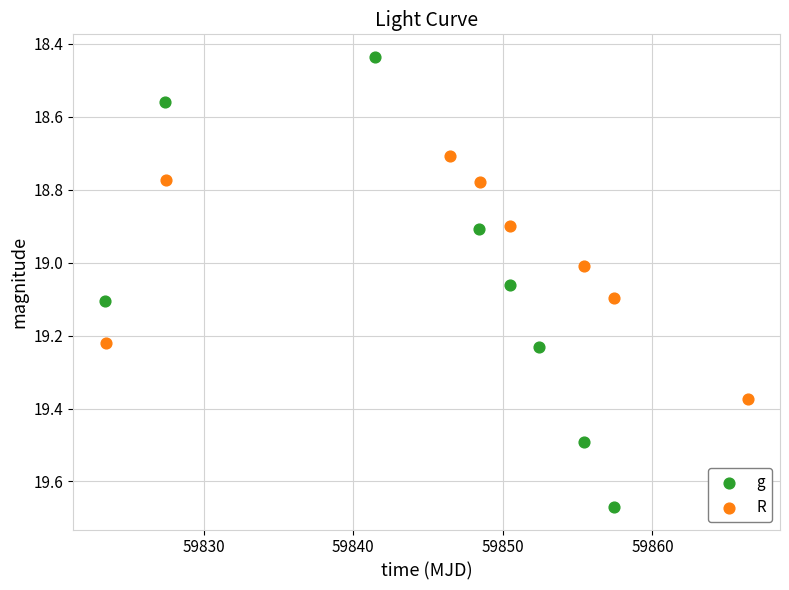

Which series reaches the minimum Y coordinate?

g